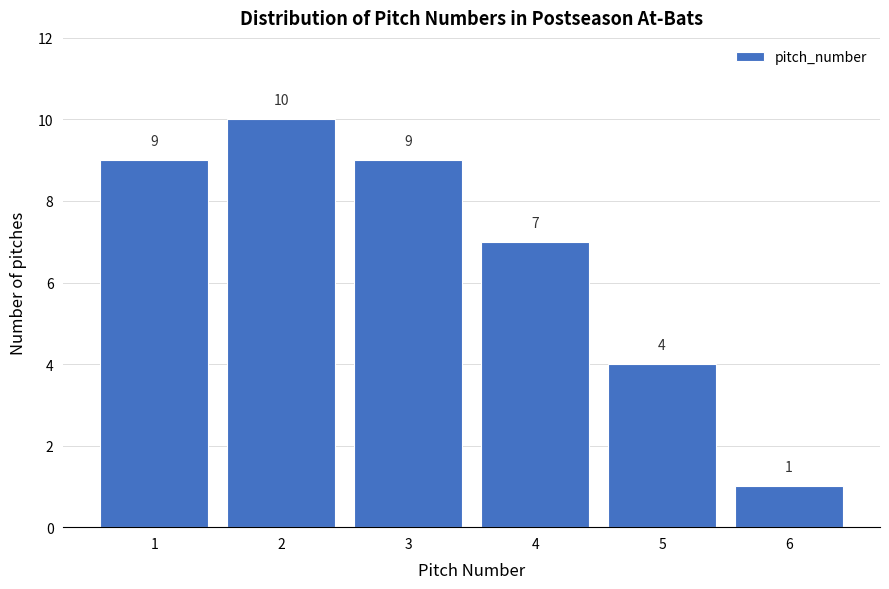

Reading right to left, list all the values displayed in this chart.

6=1	5=4	4=7	3=9	2=10	1=9